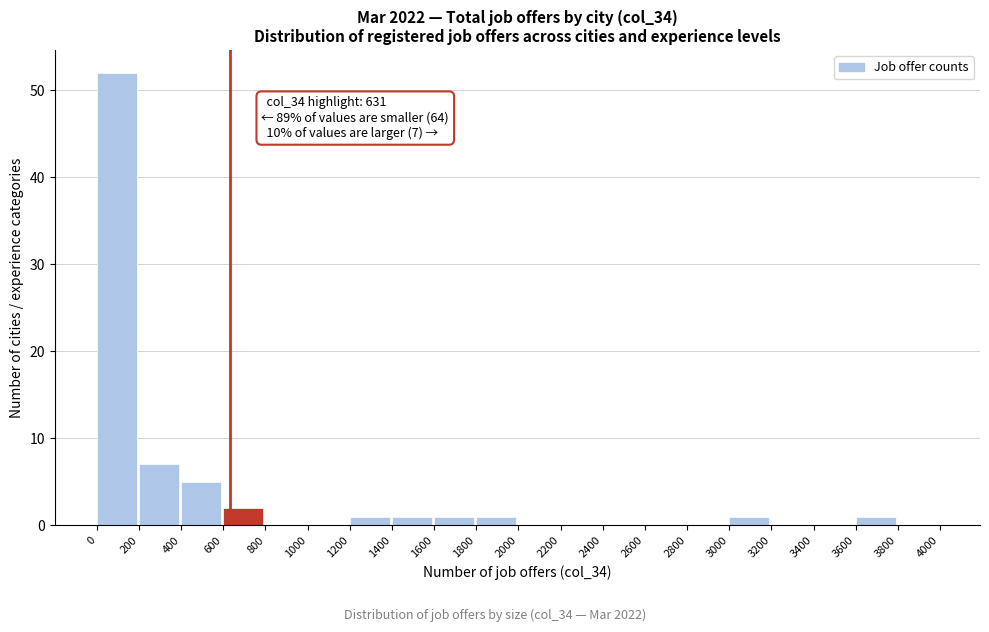

Which range on the x-axis has the tallest bar?

0 to 200